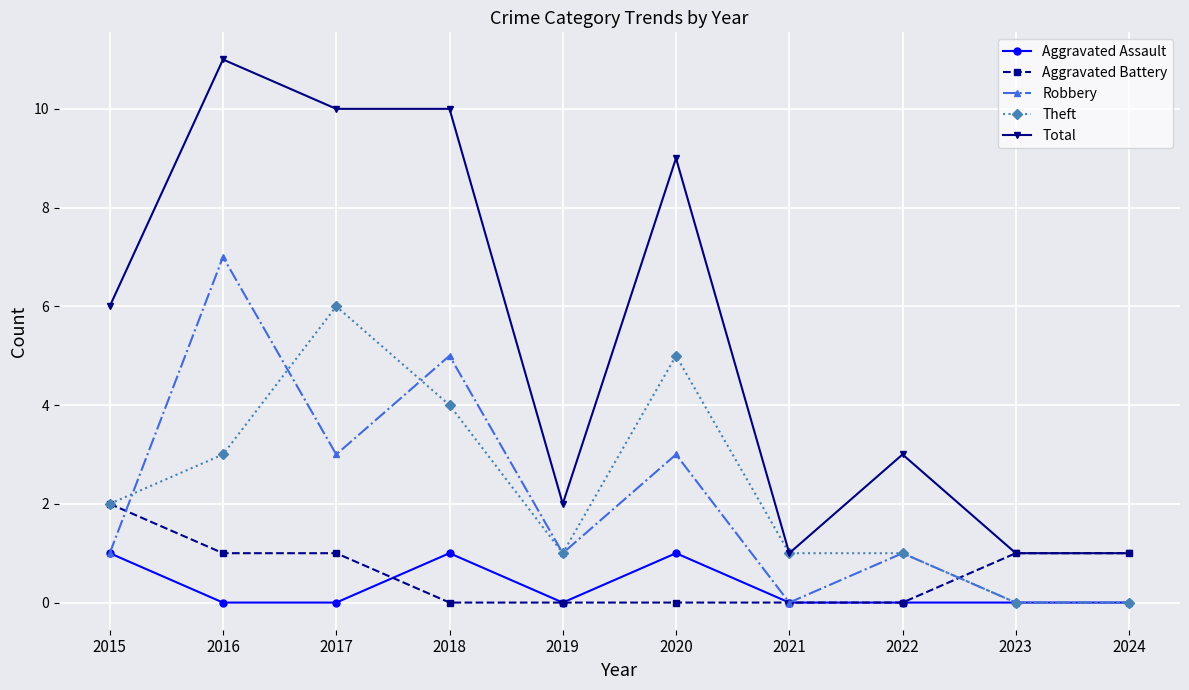

True or false: Aggravated Assault has a value of -1 at 2019.

False